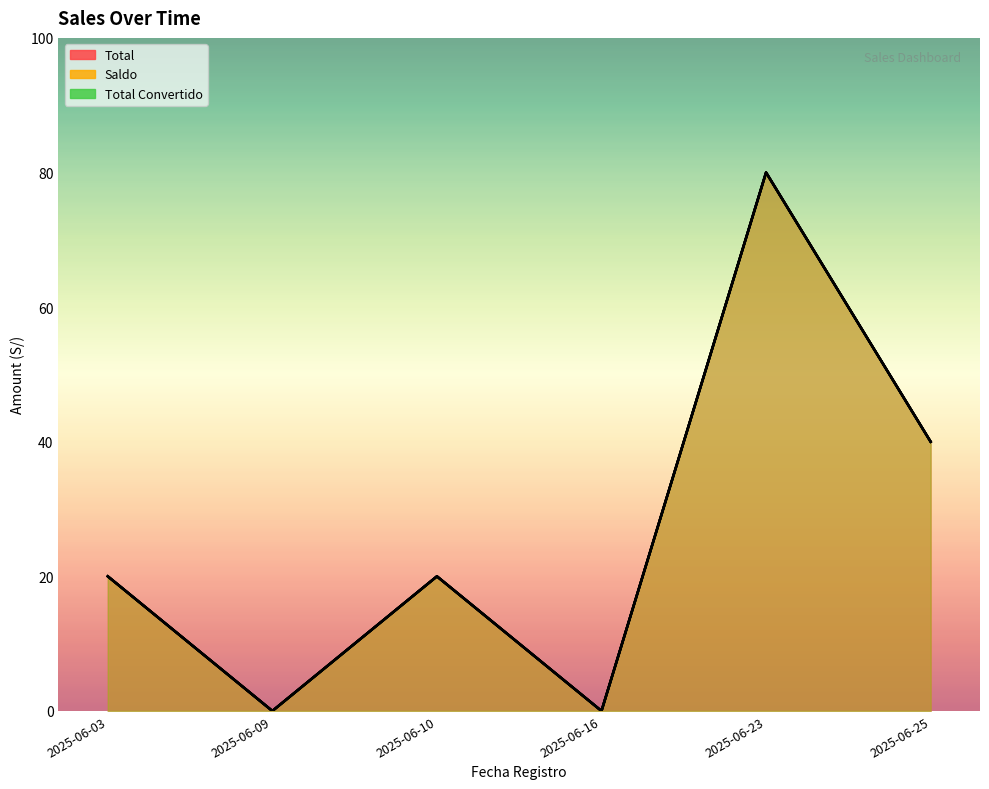

Which series changed the most between 2025-06-09 and 2025-06-16?

Total